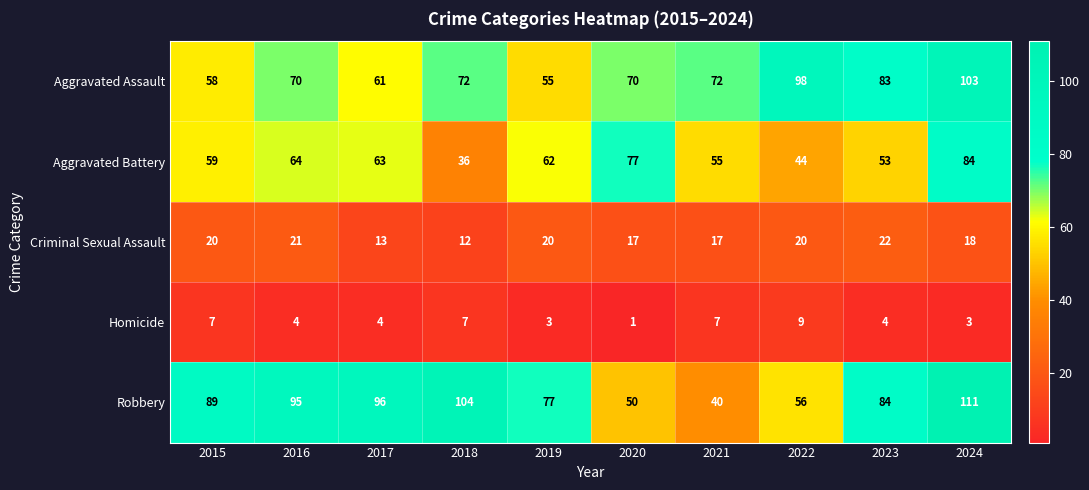

The Homicide series shows 6 at 2016. True or false?

False